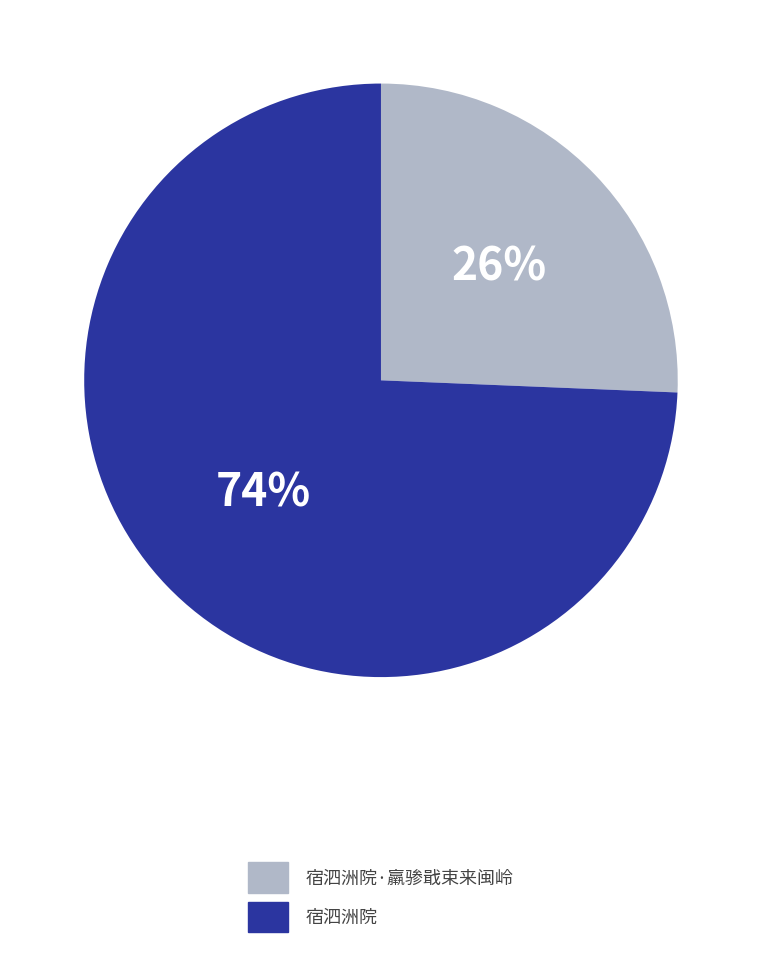

Does any single category account for the majority?

Yes